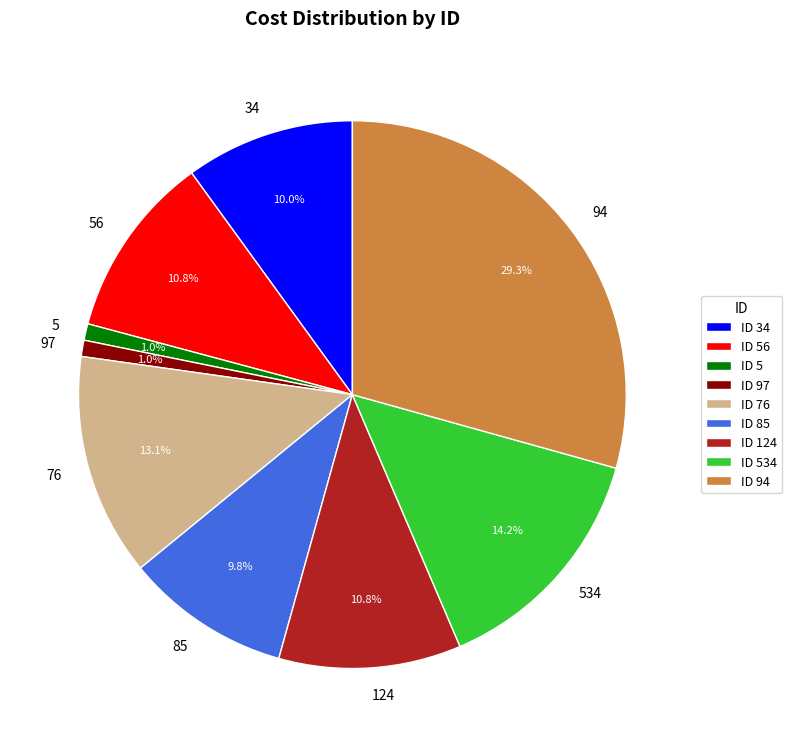

Which has a higher value, 534 or 124?

534